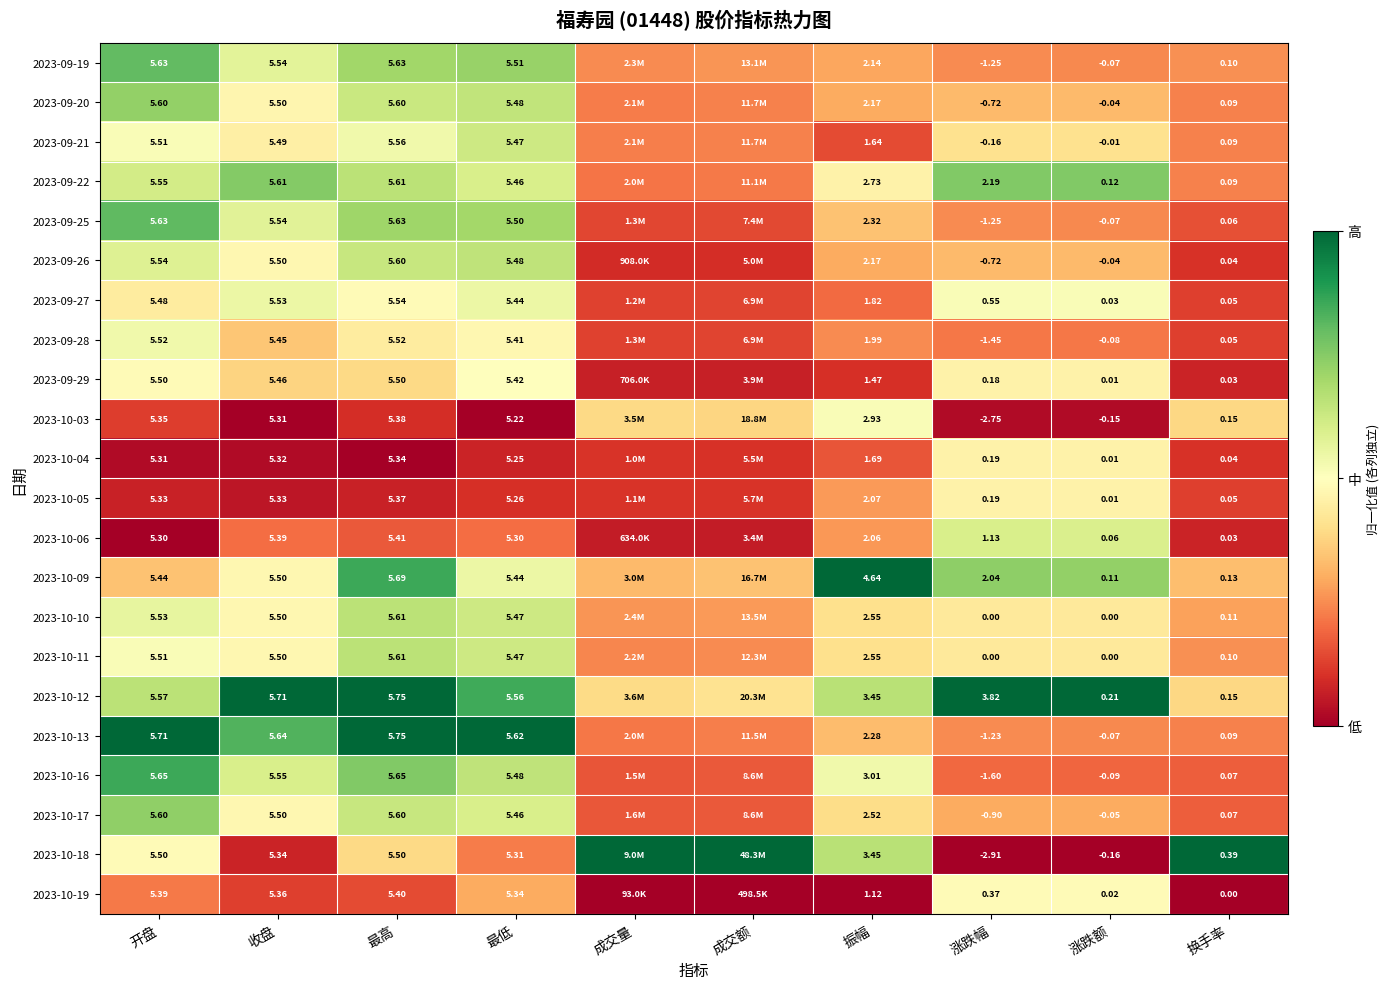

Is the value of 2023-09-25 at 换手率 greater than the value of 2023-10-13 at 最低?

No